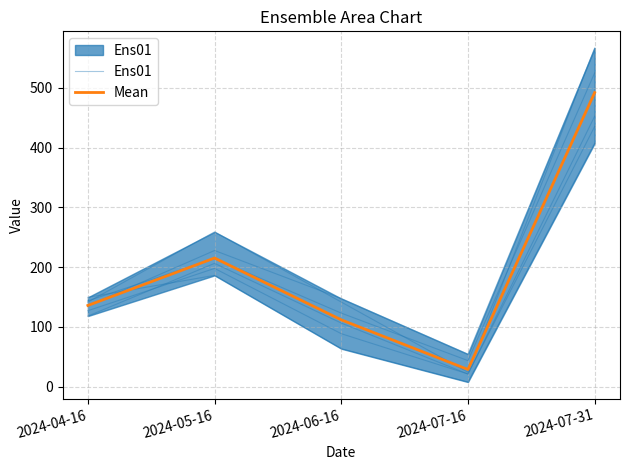

True or false: Mean has a value of 179.8 at 2024-04-16.

False